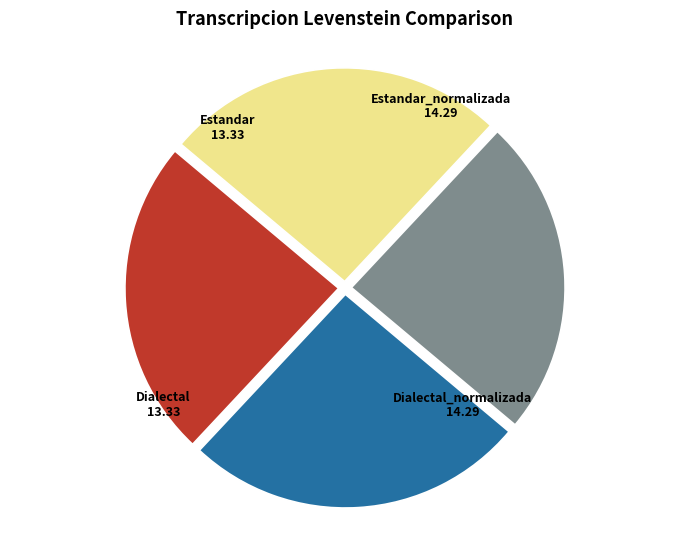

Which has a higher value, Dialectal or Dialectal_normalizada?

Dialectal_normalizada